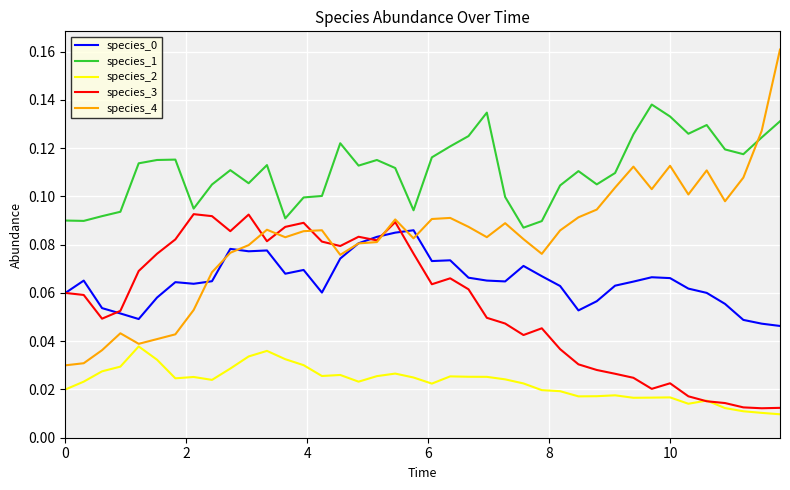

Which series has the widest spread of values?

species_4